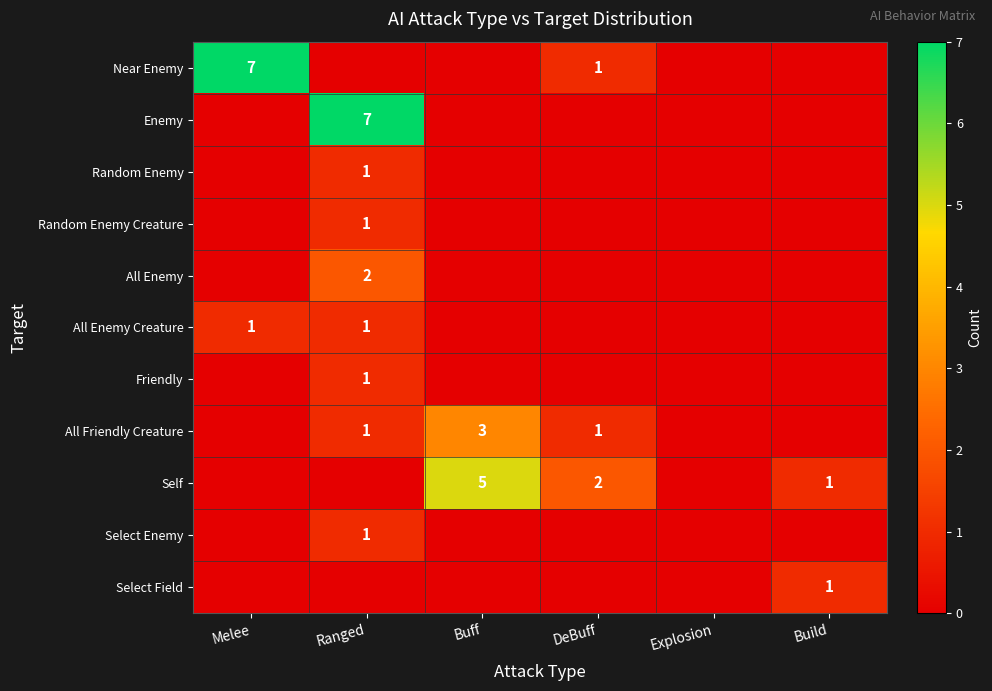

At how many categories does at least one series exceed 3?

3